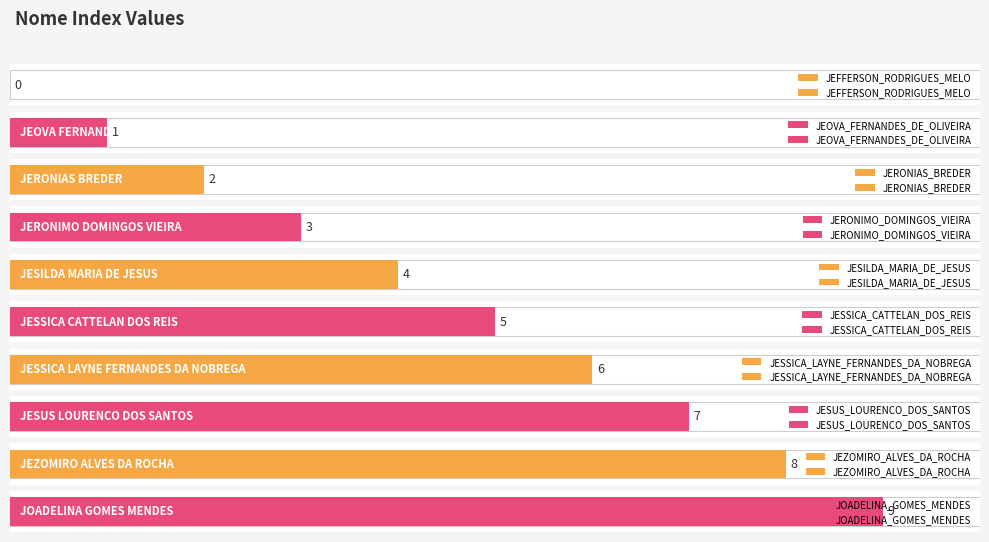

What is the average value?

4